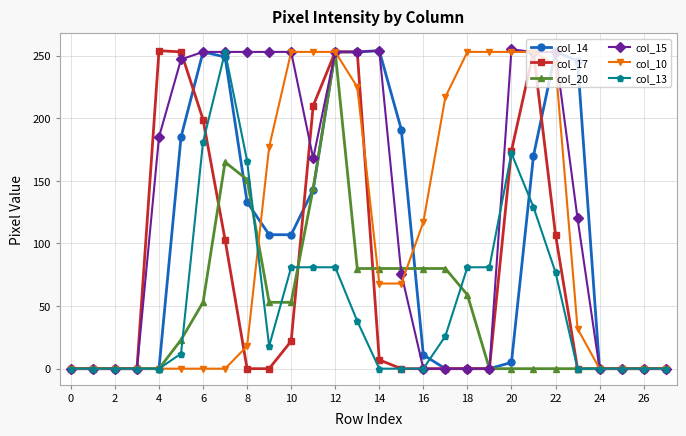

What is the greatest value displayed?

255